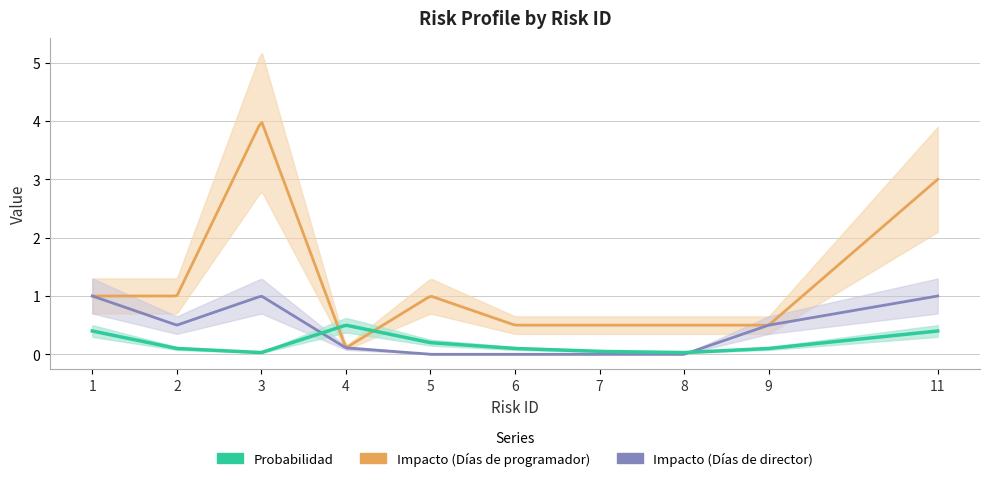

Rank the series by their average value, from lowest to highest.

Probabilidad, Impacto (Días de director), Impacto (Días de programador)